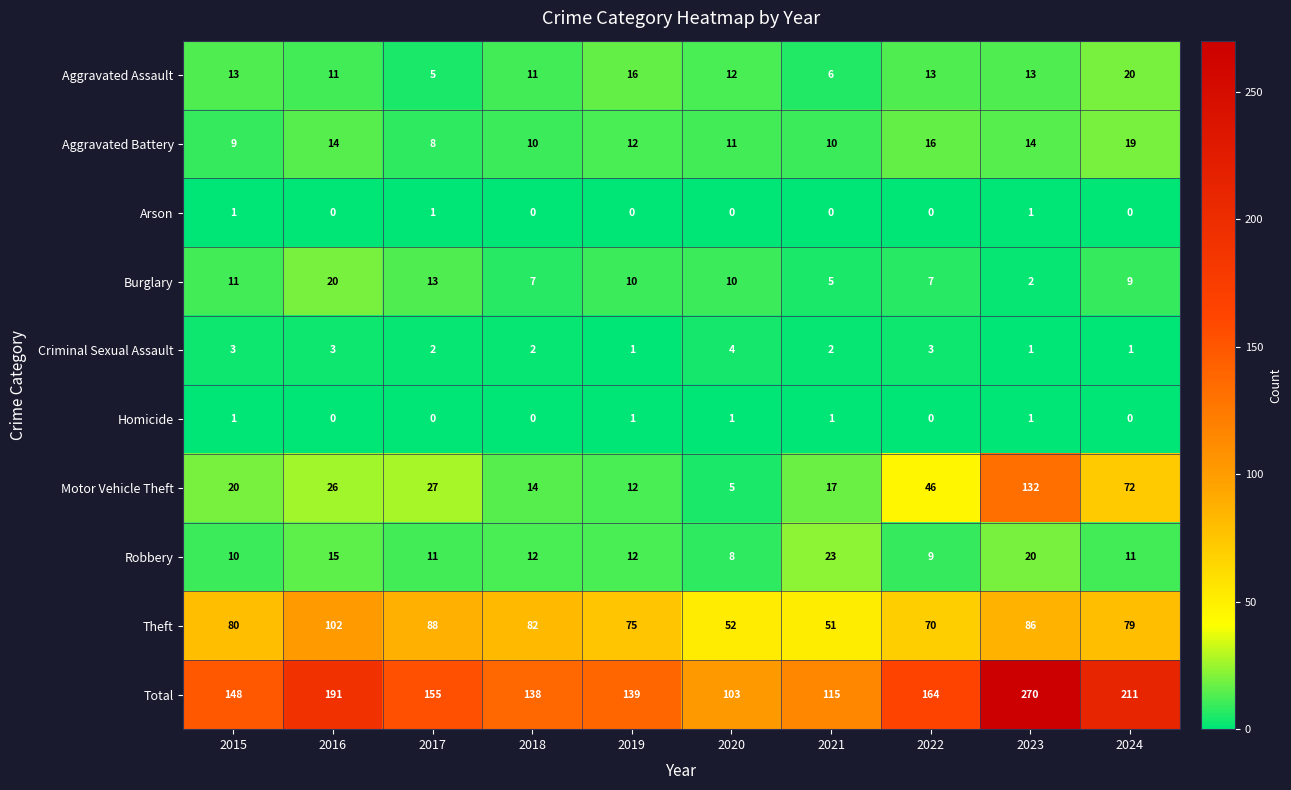

At which label does Aggravated Battery first exceed 12?

2016